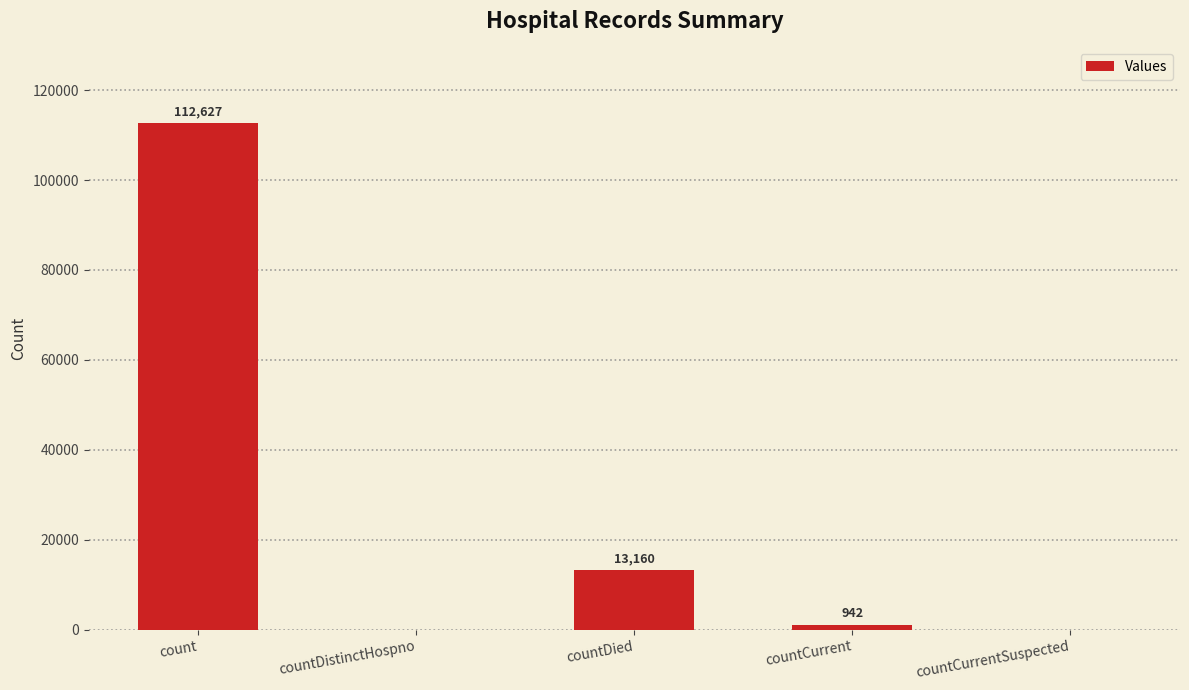

The chart shows a value of 196479 at count. True or false?

False